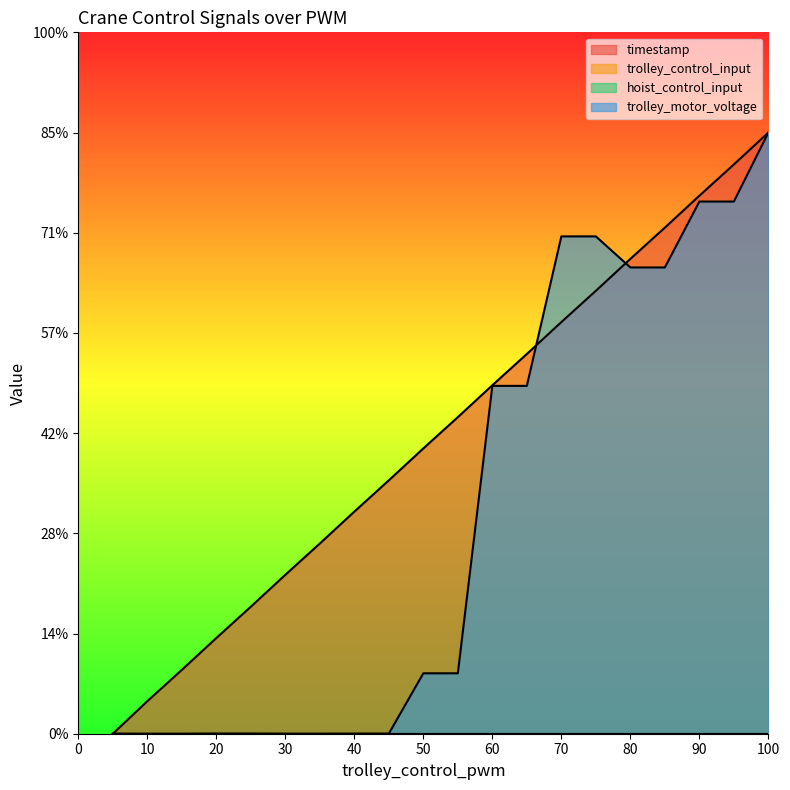

How many times do trolley_motor_voltage and timestamp cross each other?

3